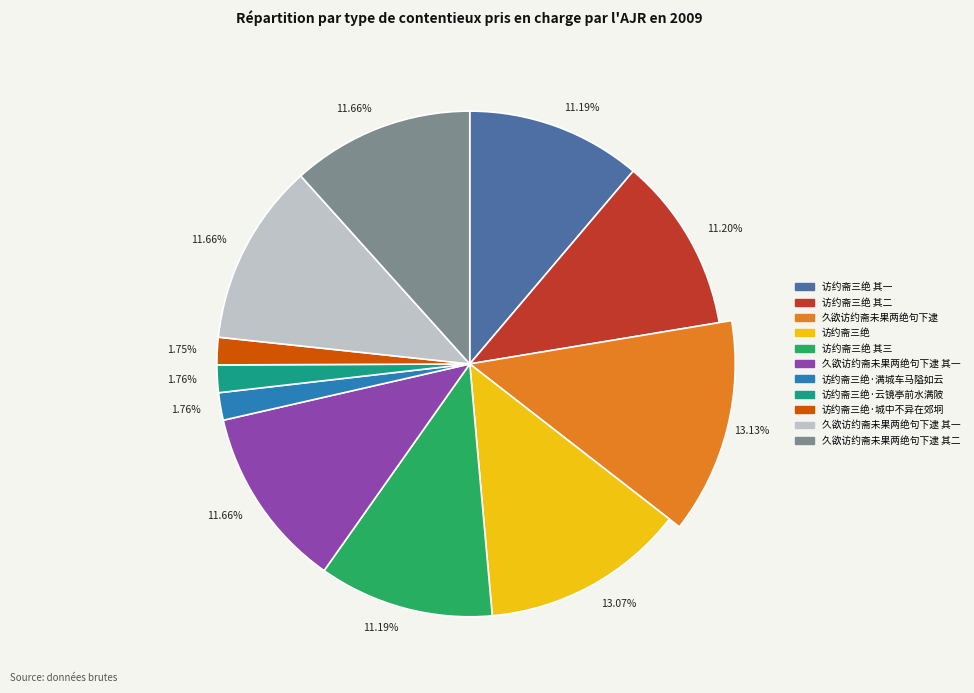

True or false: 久欲访约斋未果两绝句下逮 其二 accounts for 25% of the total.

False